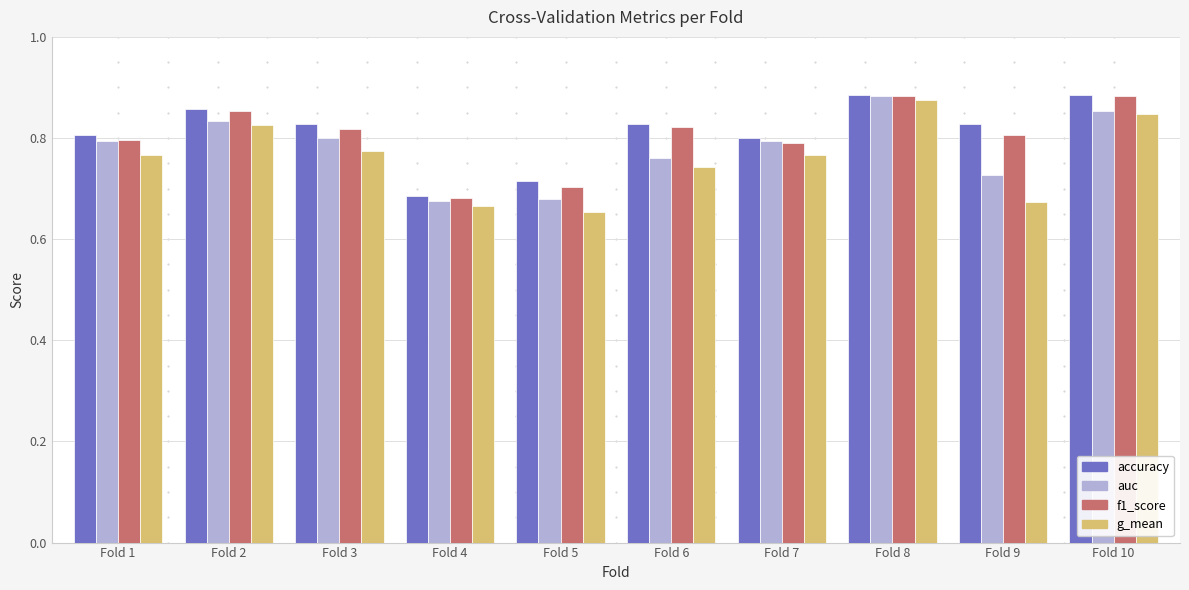

Count the accuracy values in the range 0 to 1.

10